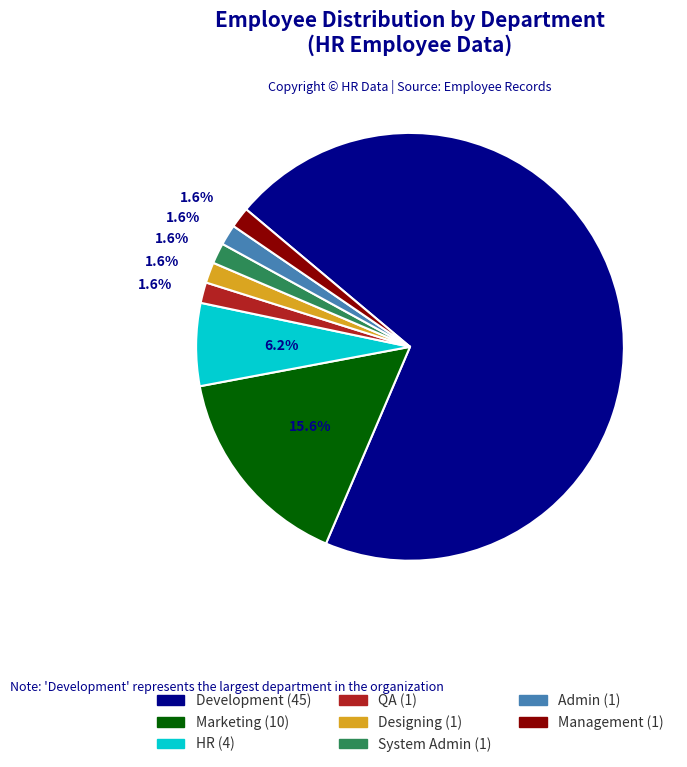

How many slices are in this pie chart?

8